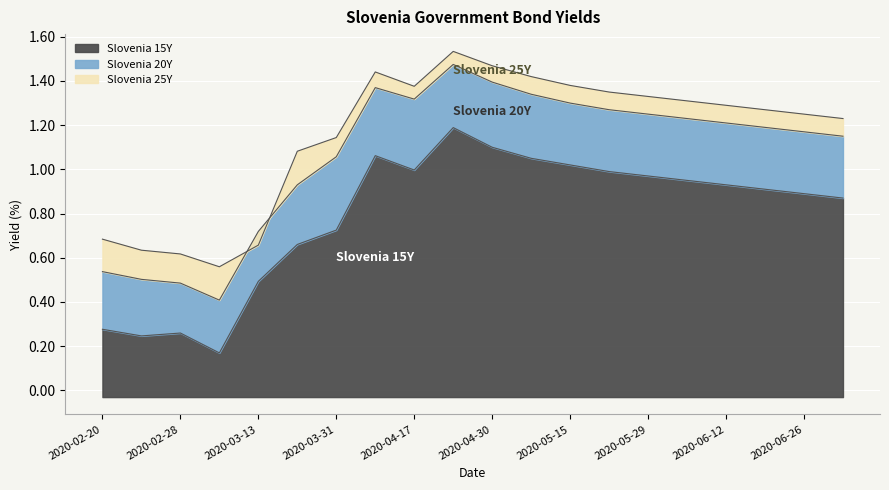

How many distinct data groups are displayed?

3